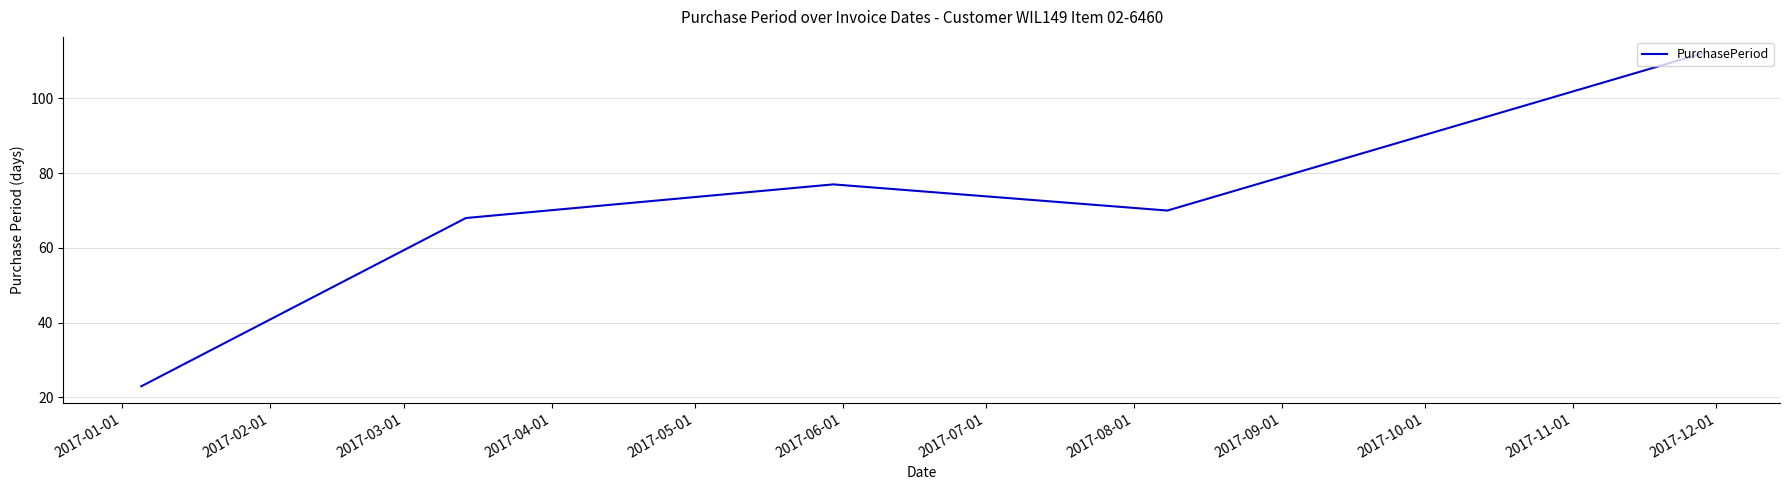

What is the difference between the maximum and minimum values?

89